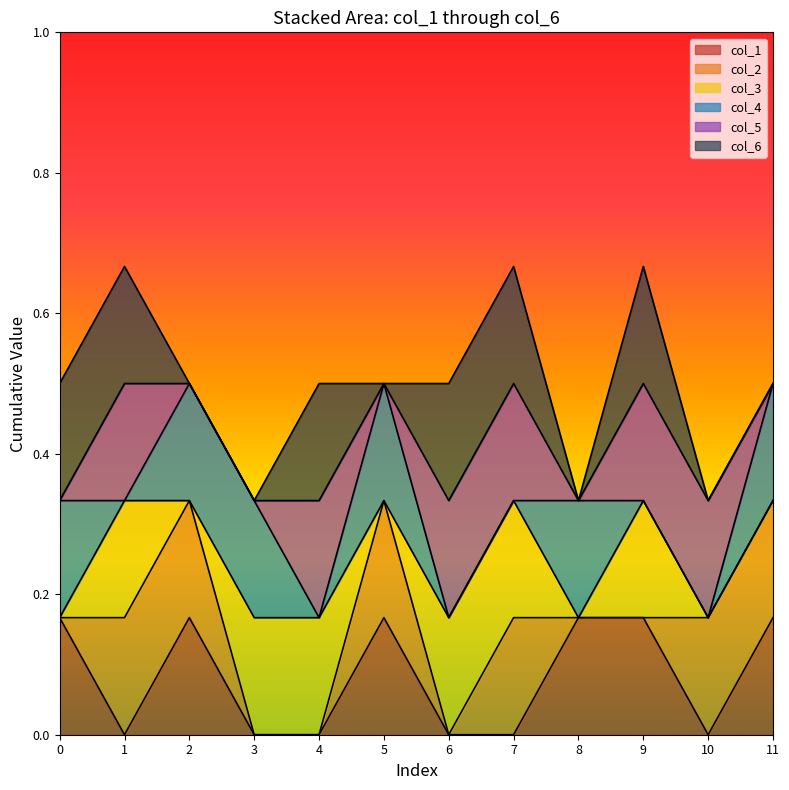

True or false: col_1 and col_2 intersect in this chart.

True